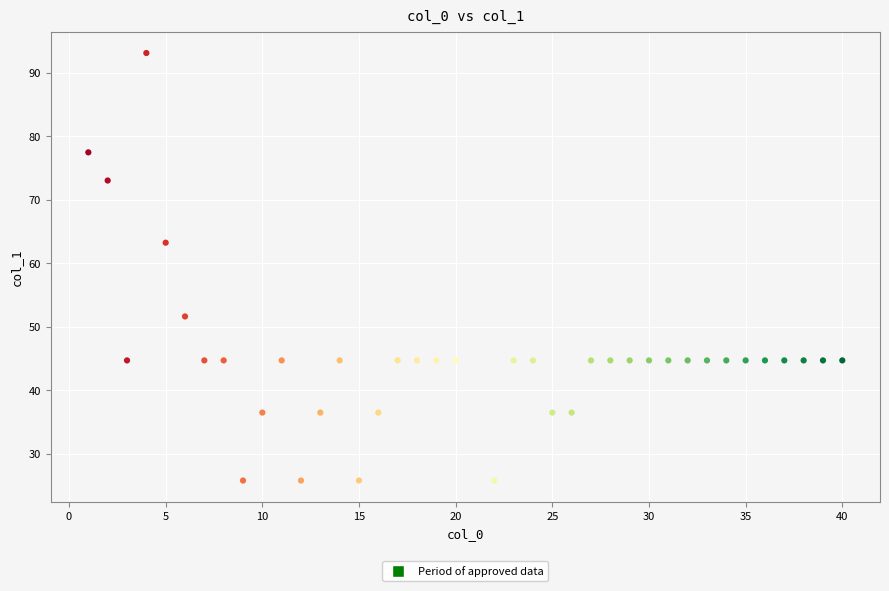

What is the range of Y values (max minus min)?

67.3